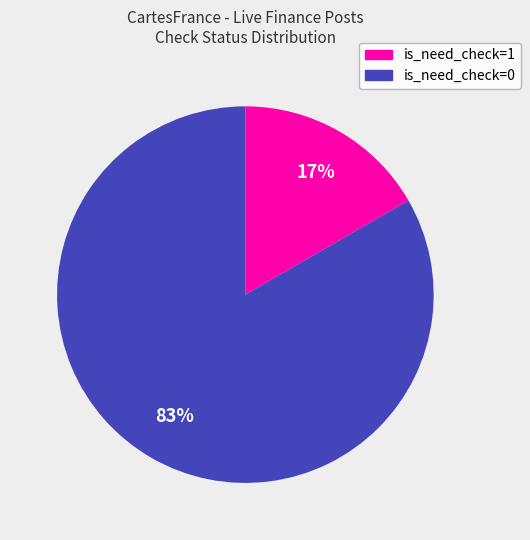

How many slices are in this pie chart?

2